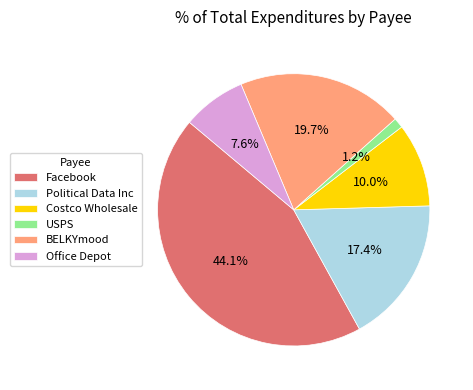

True or false: Facebook accounts for 37% of the total.

False